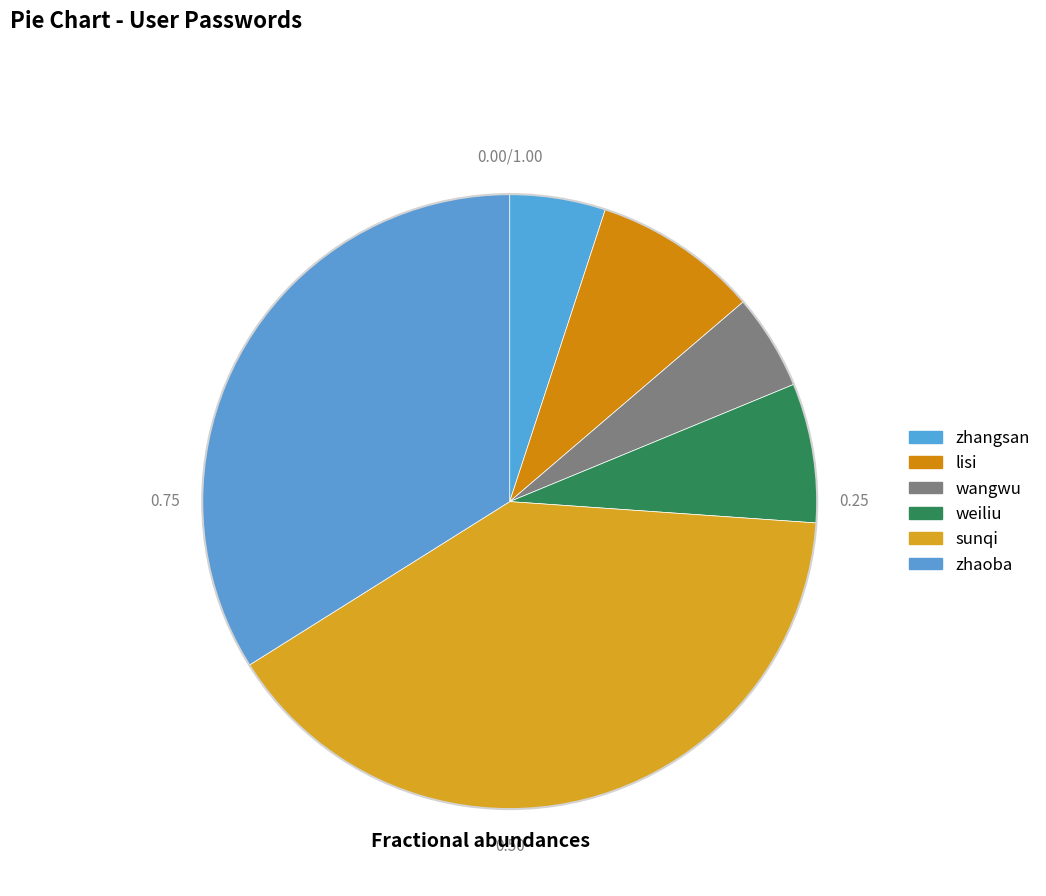

What is the largest slice in the pie chart?

sunqi